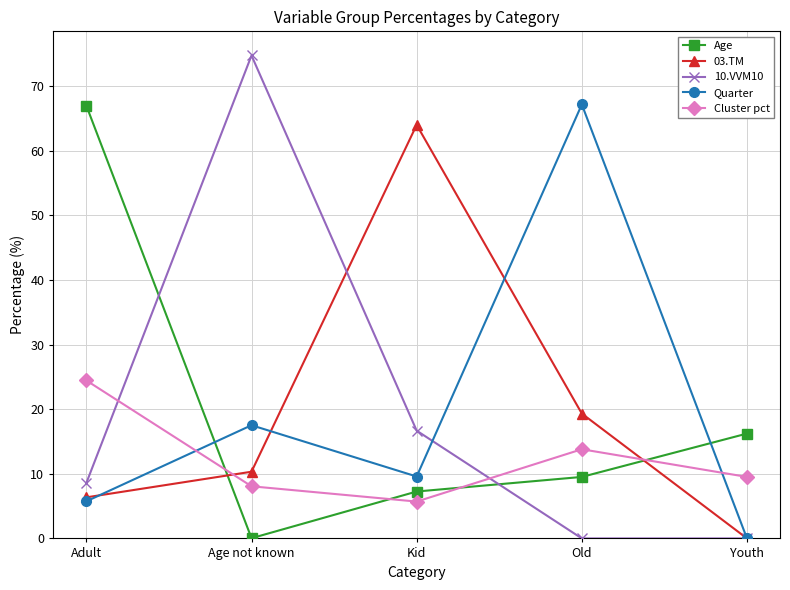

Which series changed the most between Kid and Old?

Quarter